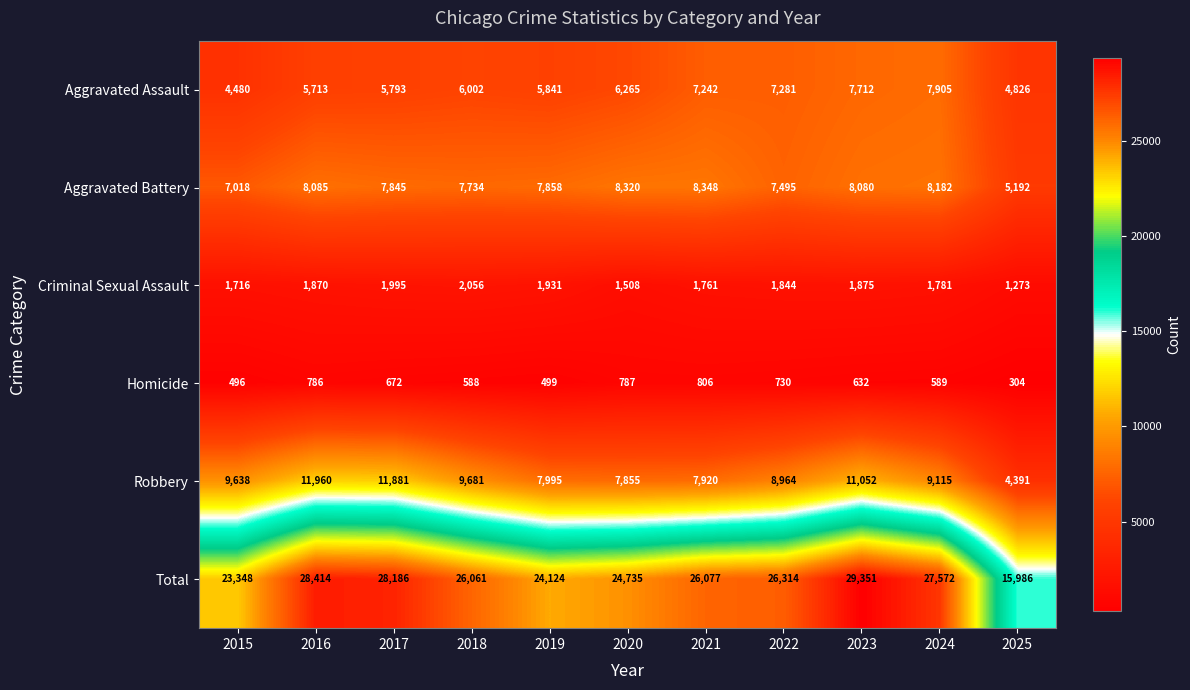

Between 2019 and 2022, which series saw the biggest shift?

Total